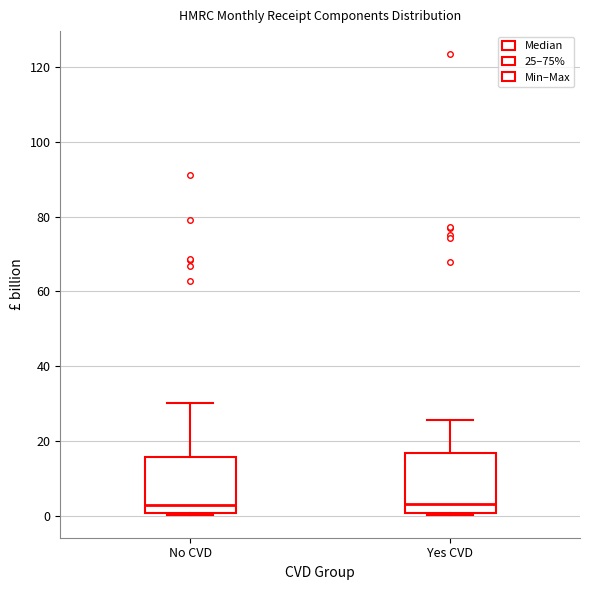

Where does the median line of the box for No CVD sit on the y-axis? The values are not printed on the chart, so give them approximately, as read against the axis.

2